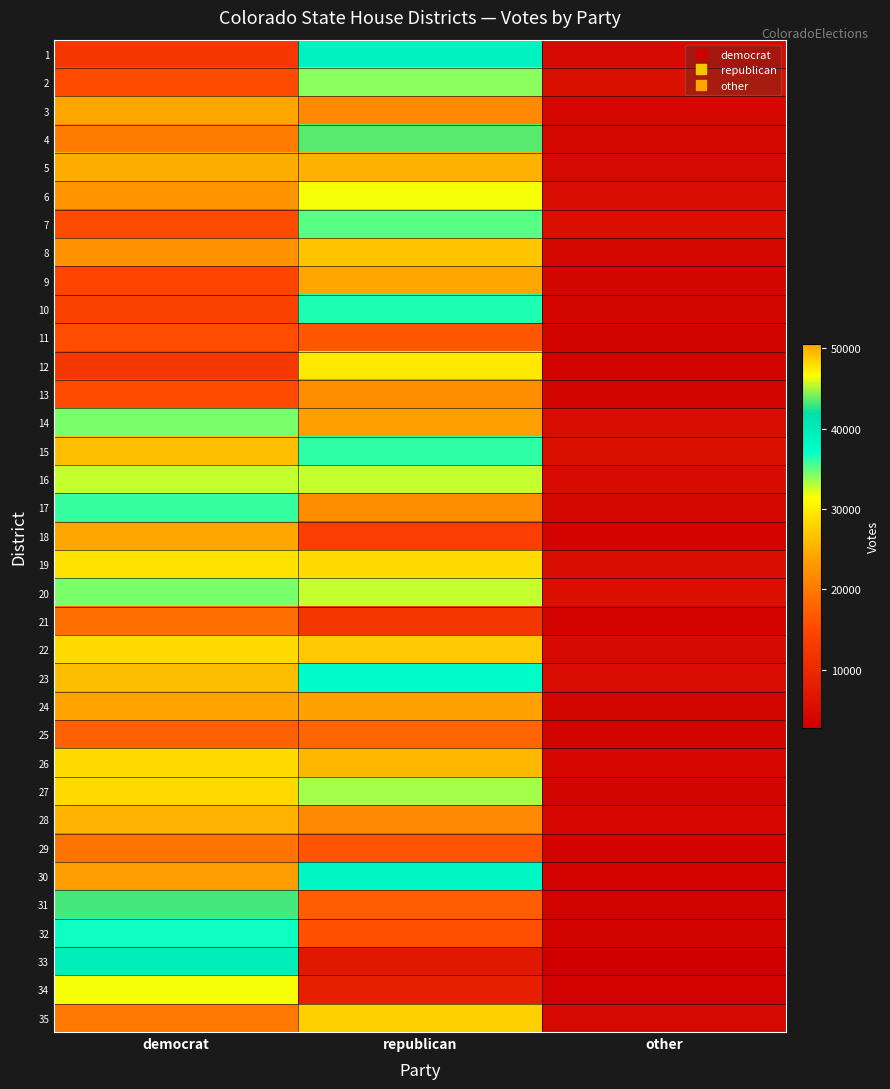

What is the spread (max minus min) of values at other?

3069